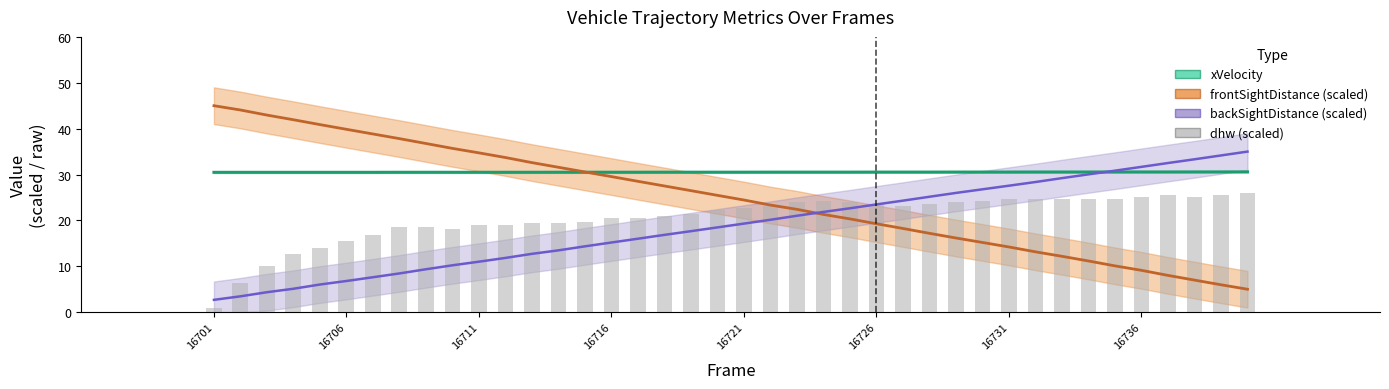

Which label corresponds to the smallest value in the chart?

16701